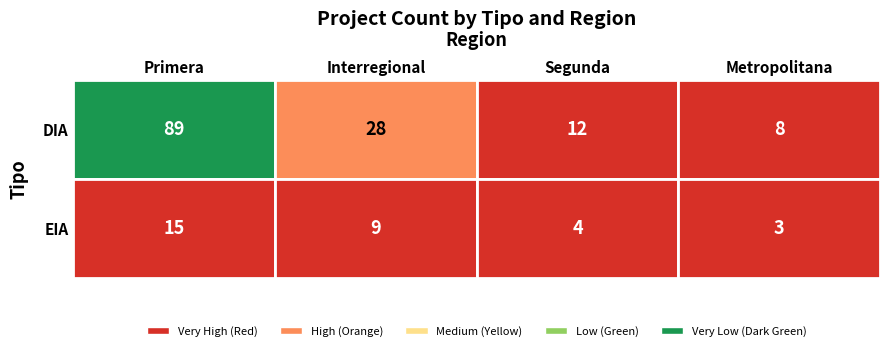

The value of DIA at Segunda is 12. True or false?

True